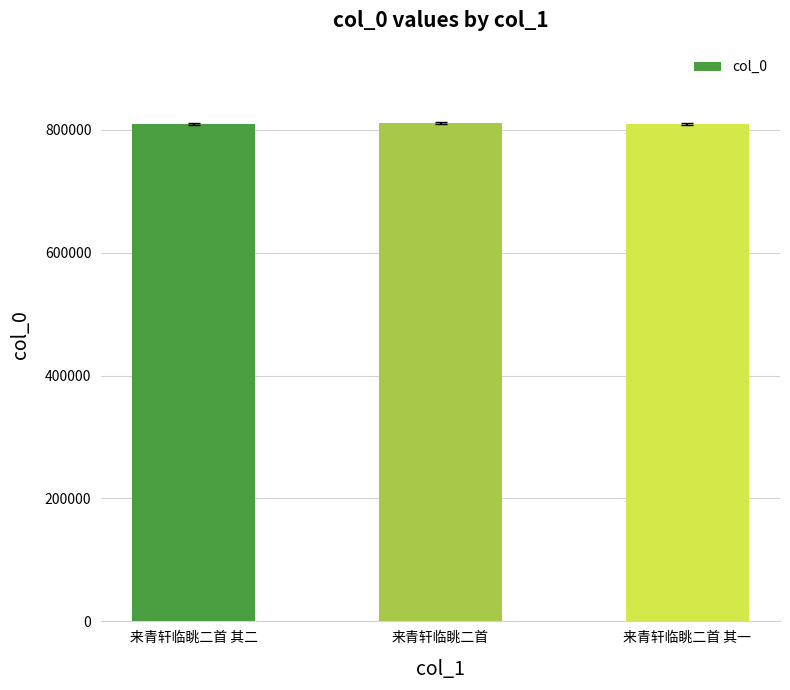

What is the smallest value displayed?

809149